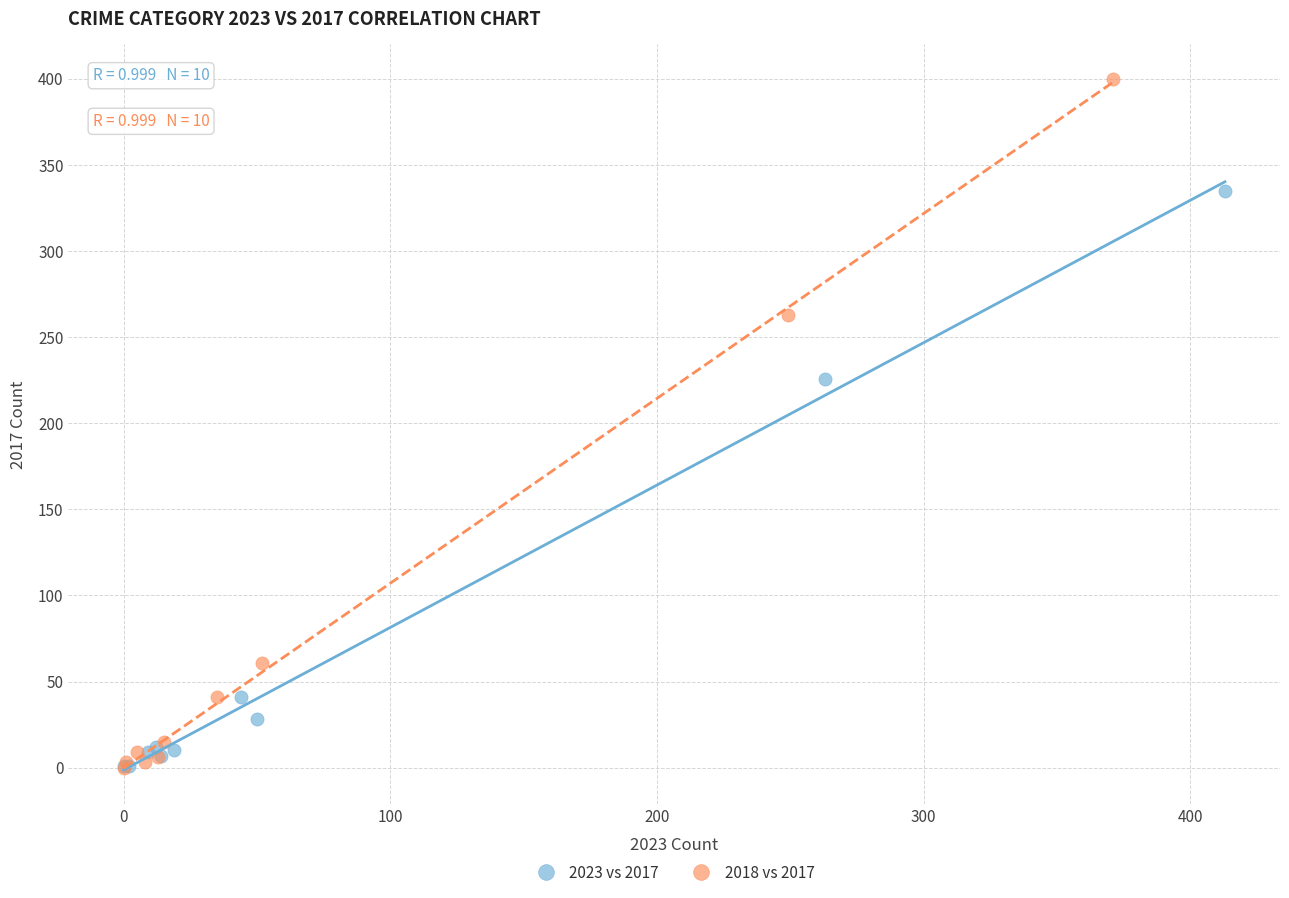

Which series reaches the maximum Y coordinate?

2018 vs 2017